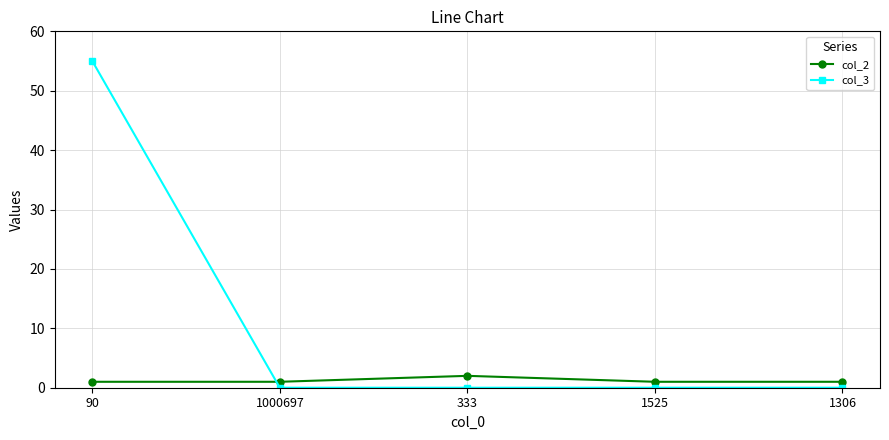

What is the value of the col_2 point at the 4th from the left?

1